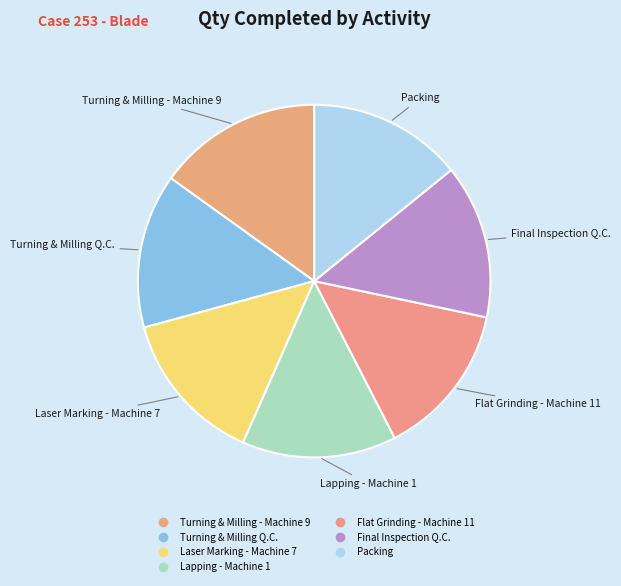

Count the number of slices in the pie.

7